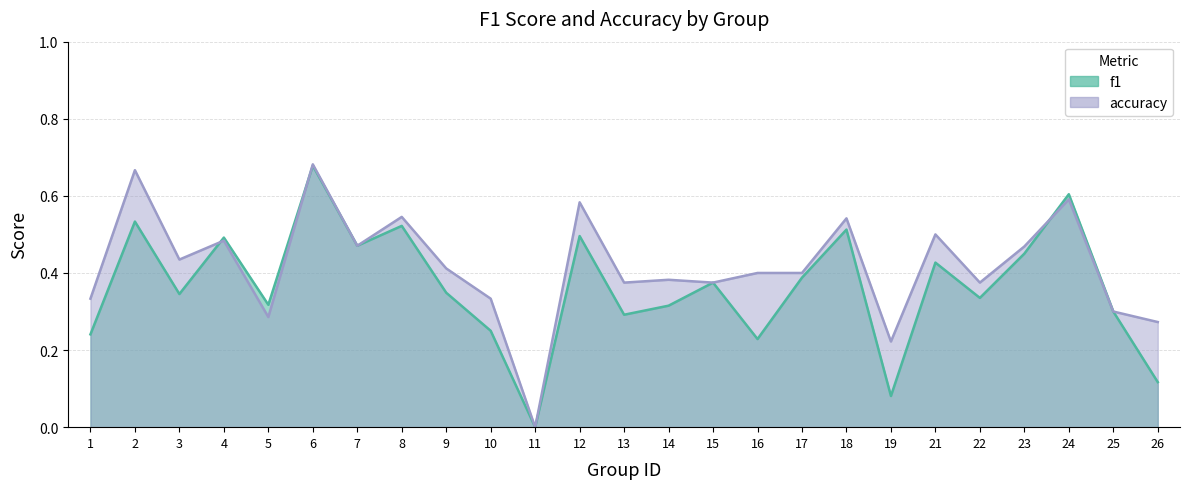

How many data points does each series have?

25